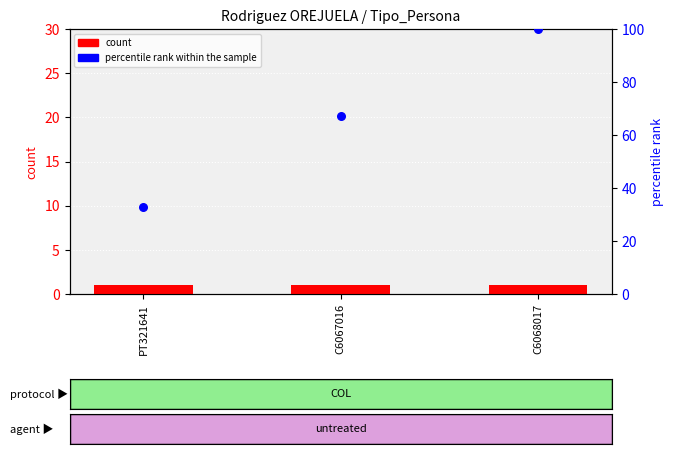

Which series contains the lowest Y value?

count